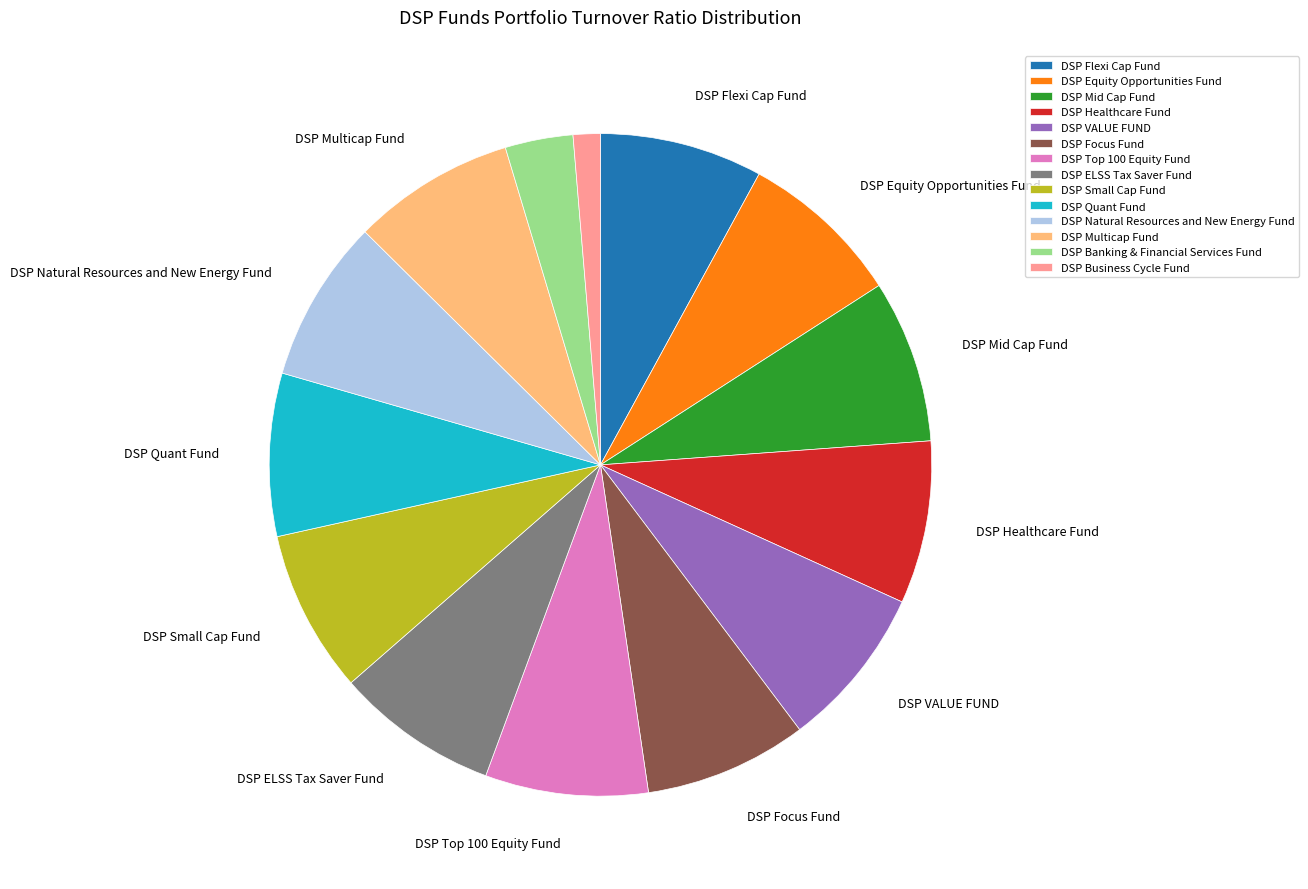

Which slice is the smallest?

DSP Business Cycle Fund